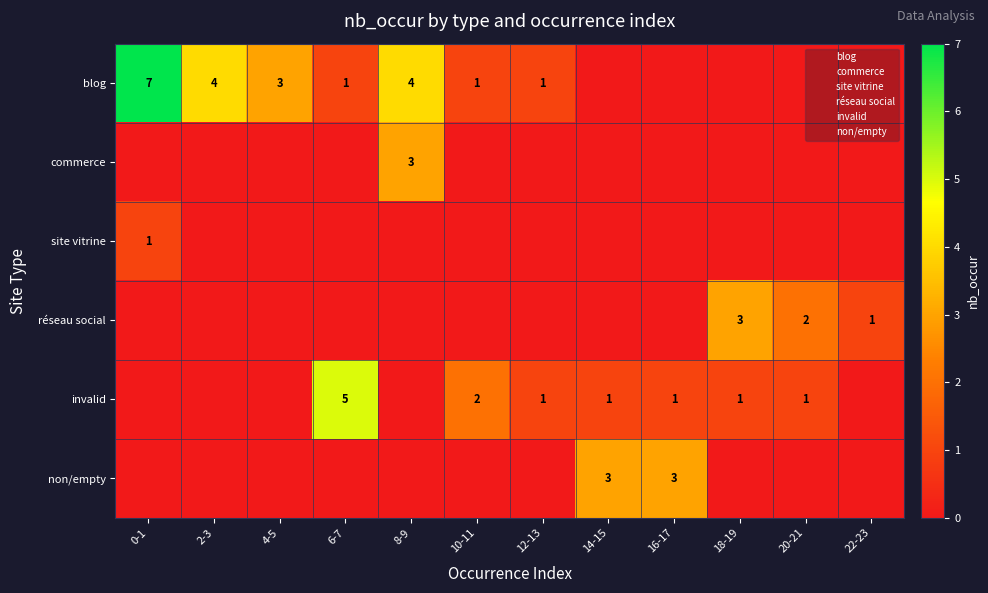

What is the difference between the maximum and second lowest values in the non/empty series?

3